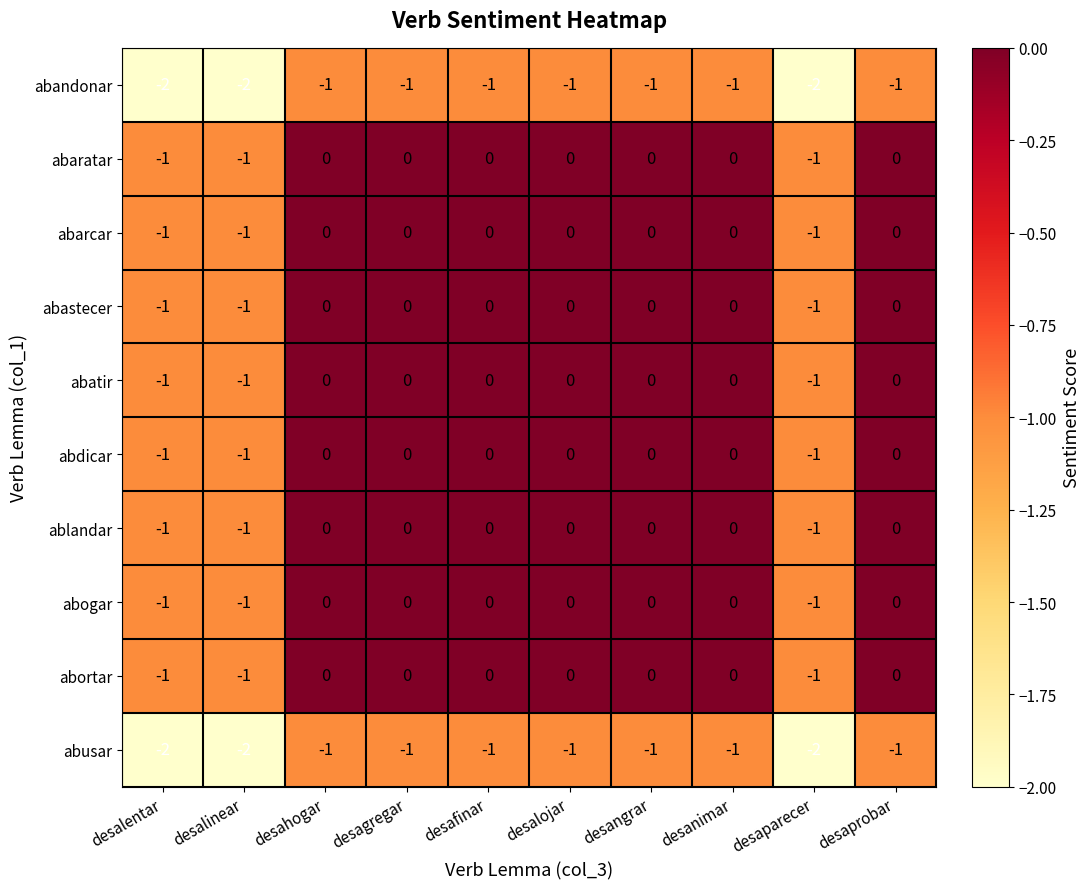

What is the sum of all abdicar values?

-3